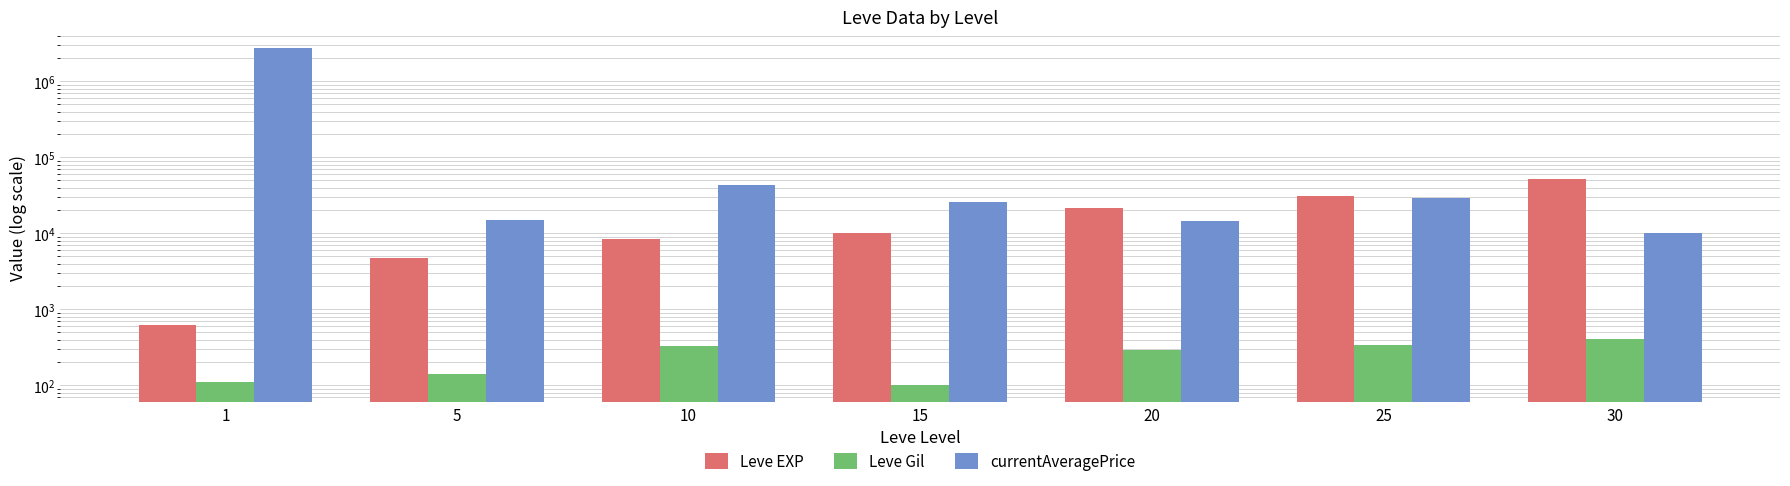

Rank the categories by Leve EXP value from highest to lowest.

30, 25, 20, 15, 10, 5, 1